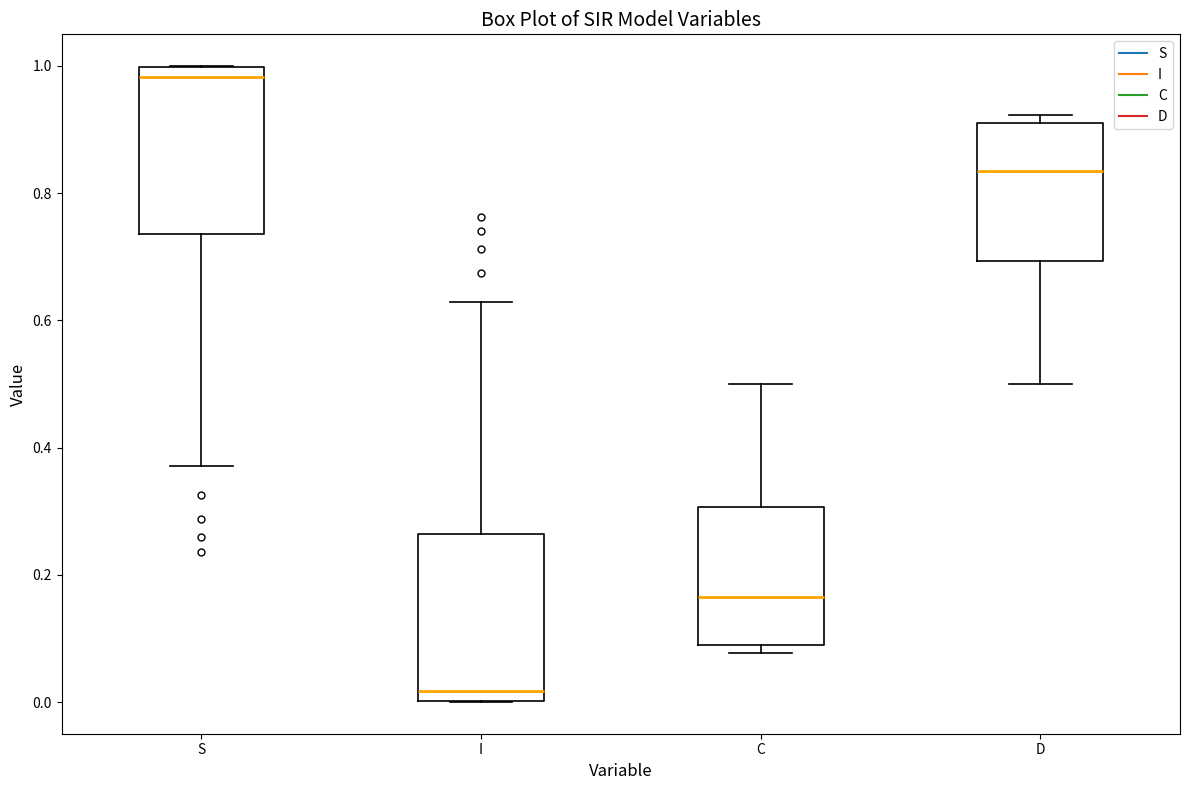

Reading left to right, read every box against the y-axis: the position of its median line, the range the box covers, and the ends of its whiskers. The values are not printed on the chart, so give them approximately, as read against the axis.

S: median 0.98, box 0.74 to 1.00, whiskers 0.38 to 1.00
I: median 0.02, box 0.00 to 0.26, whiskers 0.00 to 0.62
C: median 0.16, box 0.08 to 0.30, whiskers 0.08 (just below the box's lower edge) to 0.50
D: median 0.84, box 0.70 to 0.92, whiskers 0.50 to 0.92 (just above the box's upper edge)